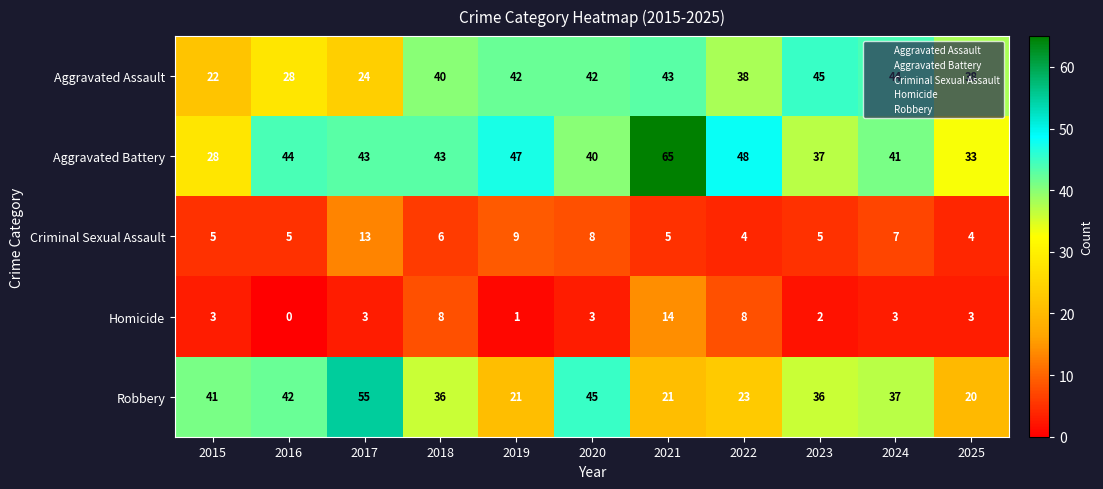

How many distinct data groups are displayed?

5